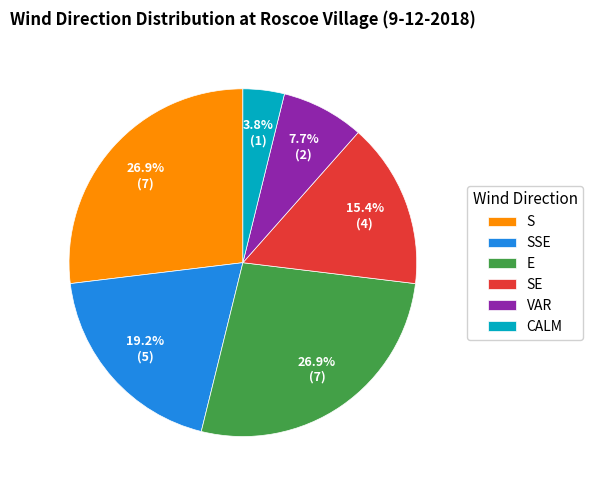

What percentage is the SE slice, to the nearest percent?

15%